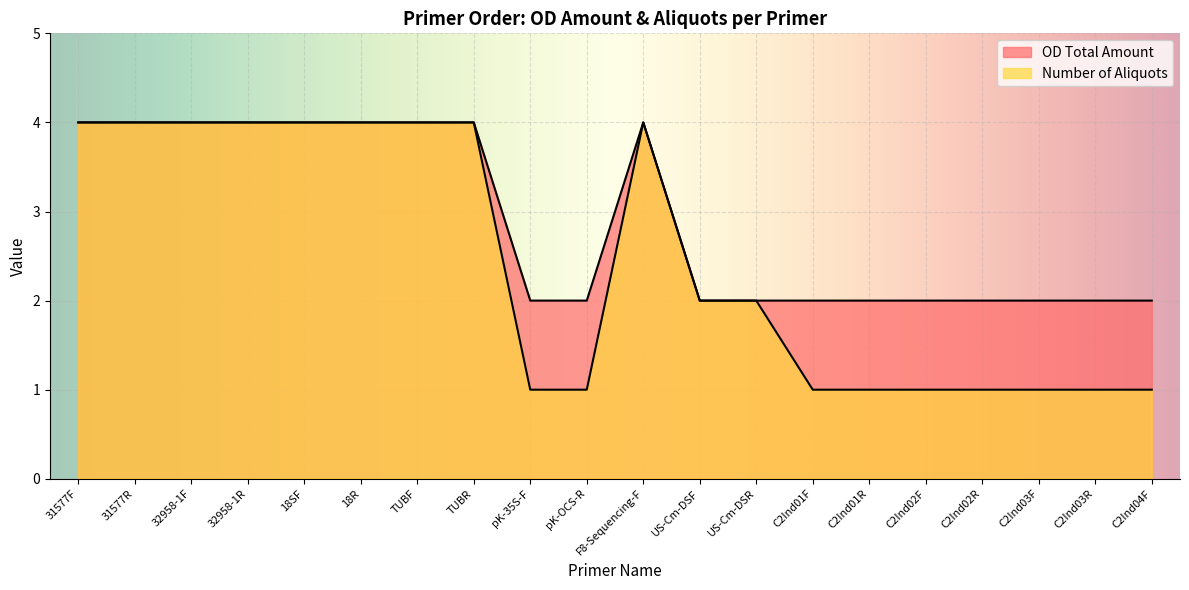

True or false: Number of Aliquots and OD Total Amount cross at least once.

False